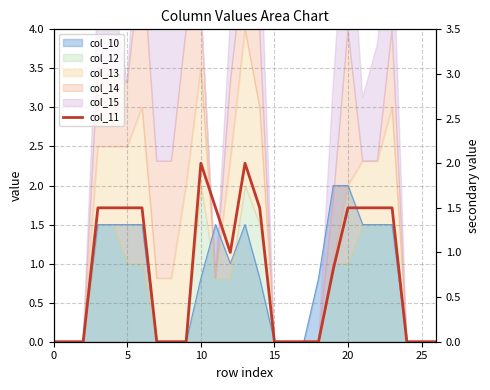

How many data points does each series have?

27